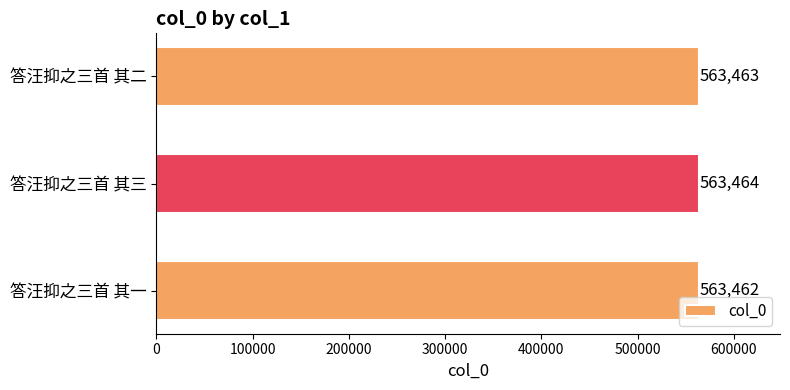

Which label corresponds to the largest value in the chart?

答汪抑之三首 其三